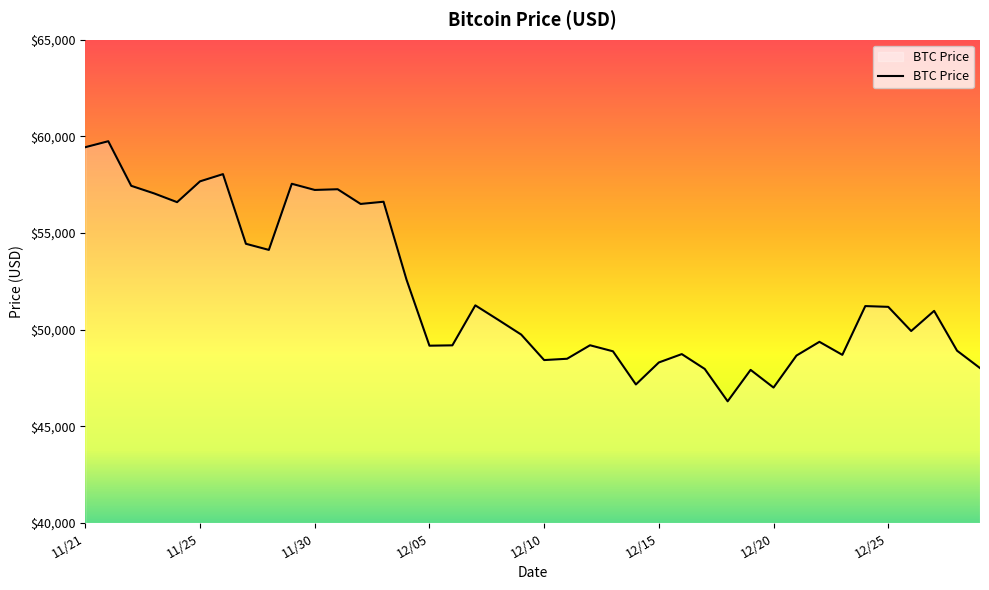

How many lines are shown in the chart?

1